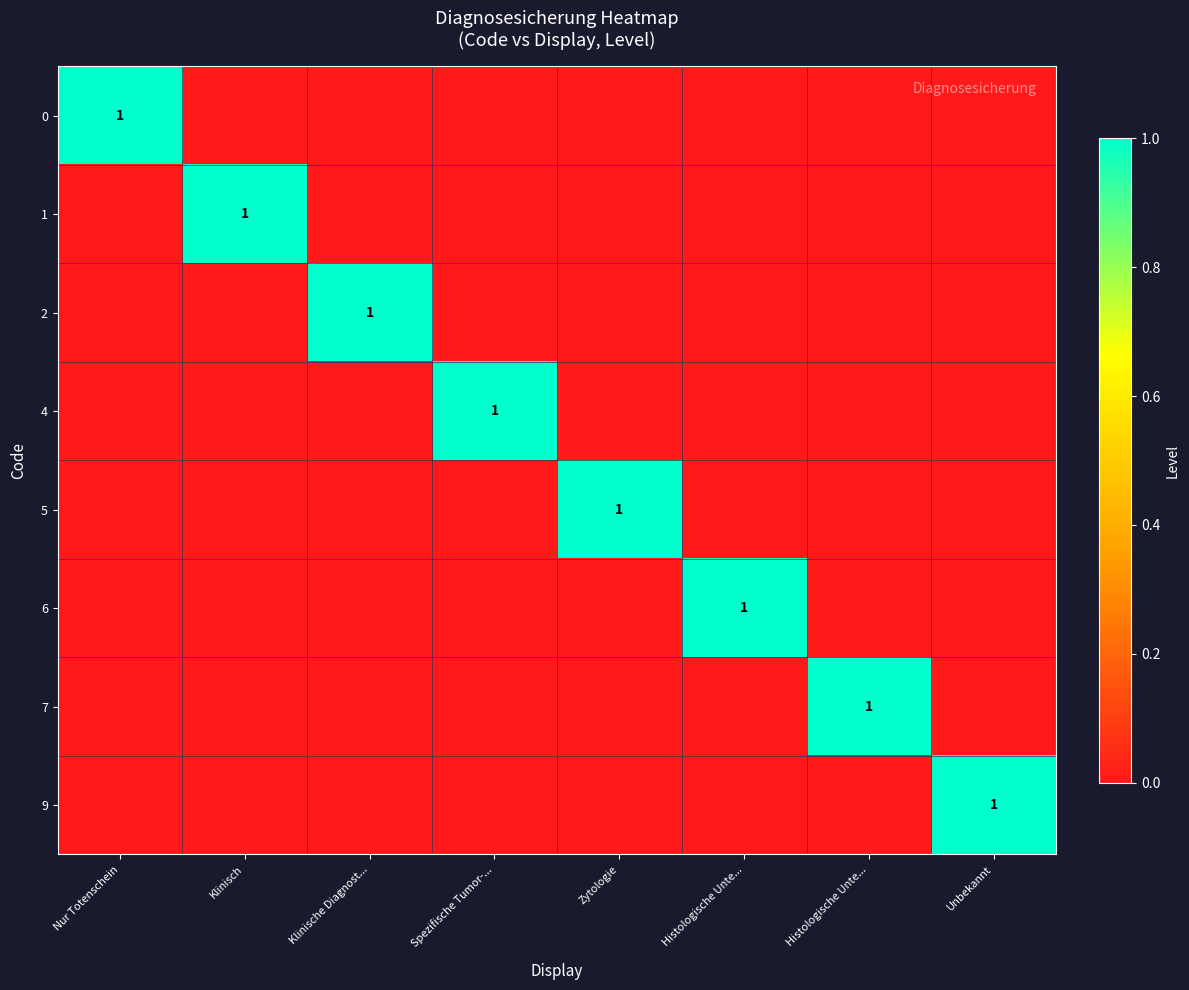

At Nur Totenschein, list the series in order from smallest to largest.

1, 2, 4, 5, 6, 7, 9, 0